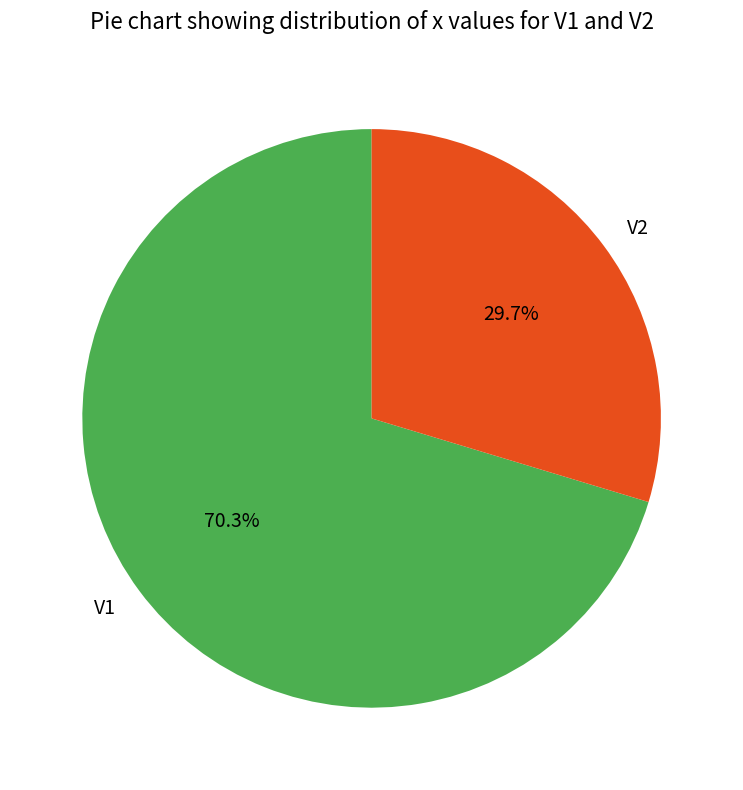

How many segments does this pie chart have?

2